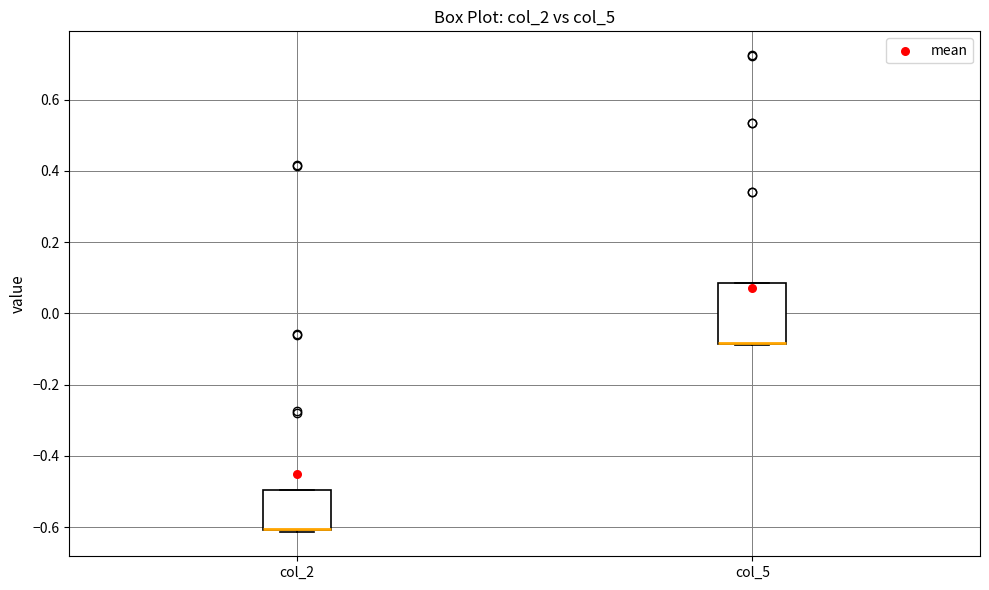

Where is the upper edge of the box for col_5 on the y-axis? The values are not printed on the chart, so give them approximately, as read against the axis.

0.08